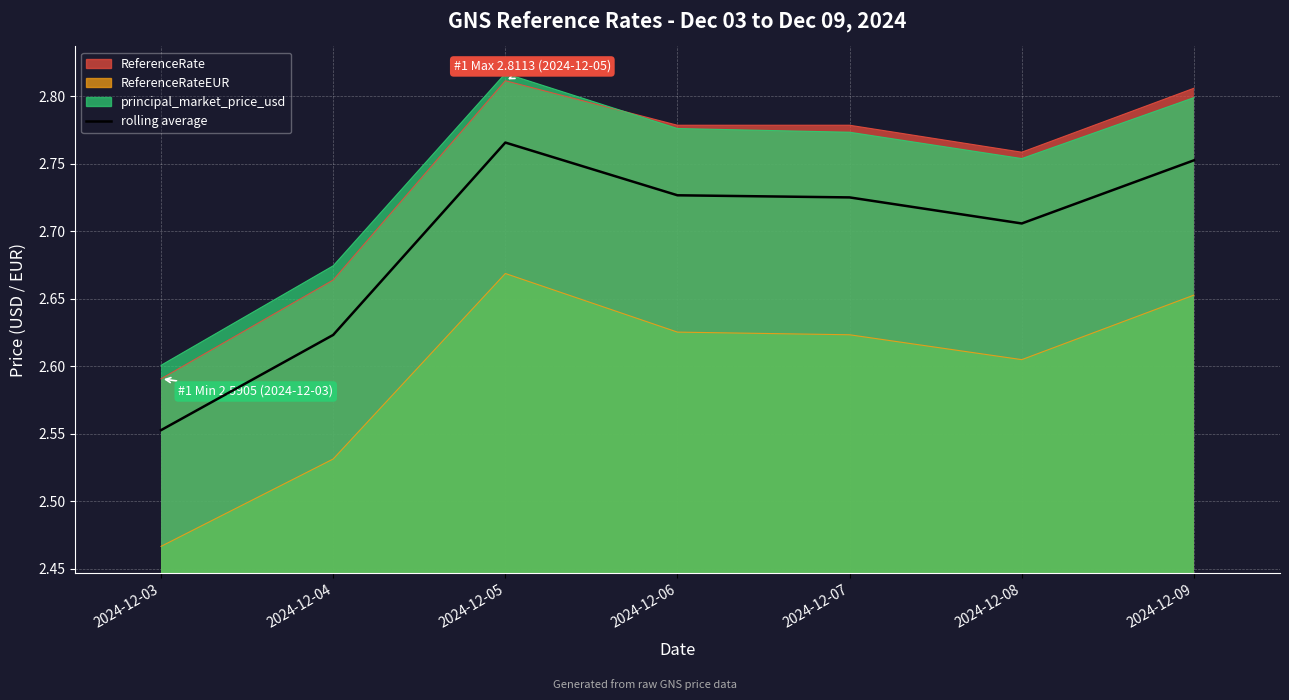

How many lines are shown in the chart?

1